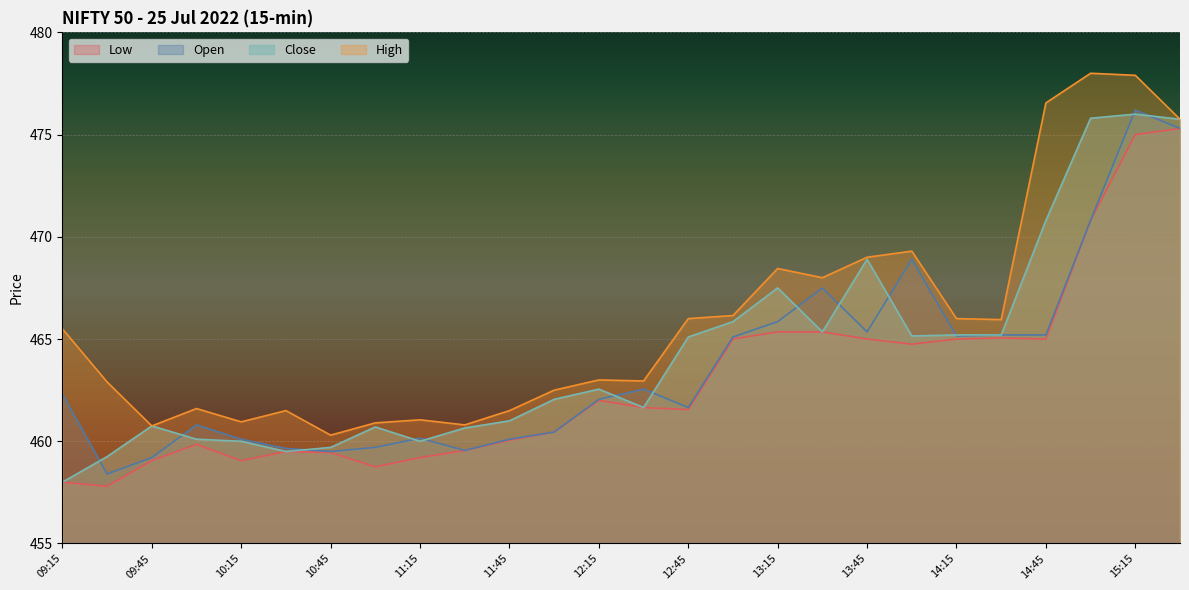

The l series shows 475.0 at 15:15. True or false?

True